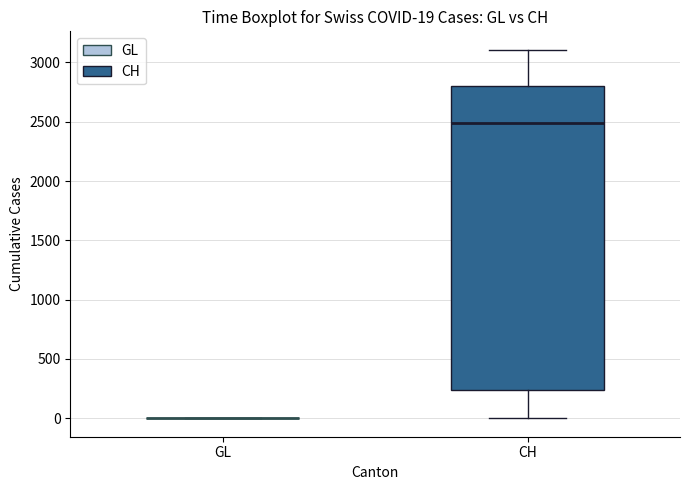

Comparing the boxes themselves (not the whiskers), which one is the tallest?

CH